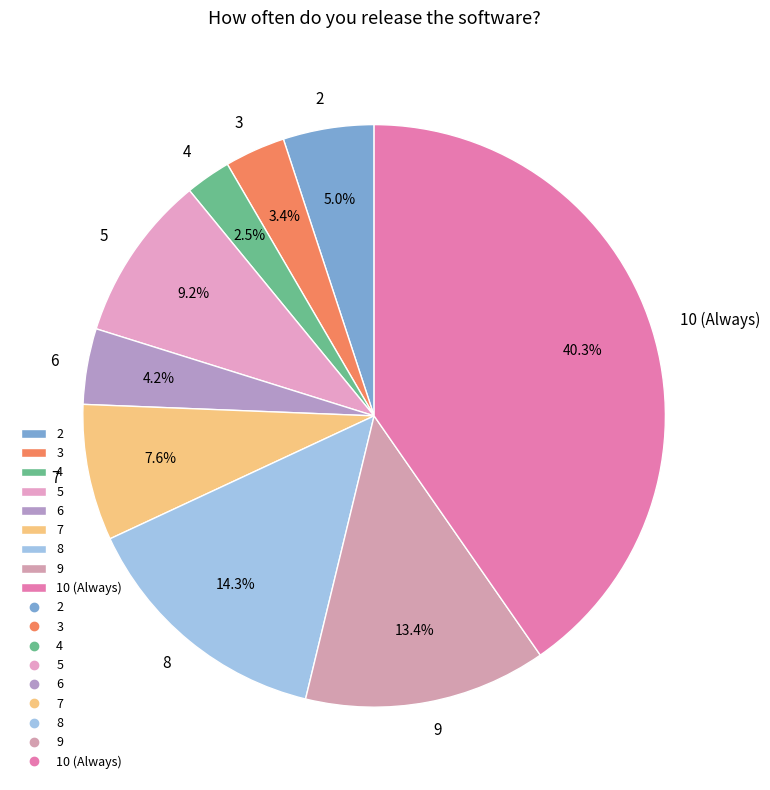

Which category has the smallest portion of the pie?

4